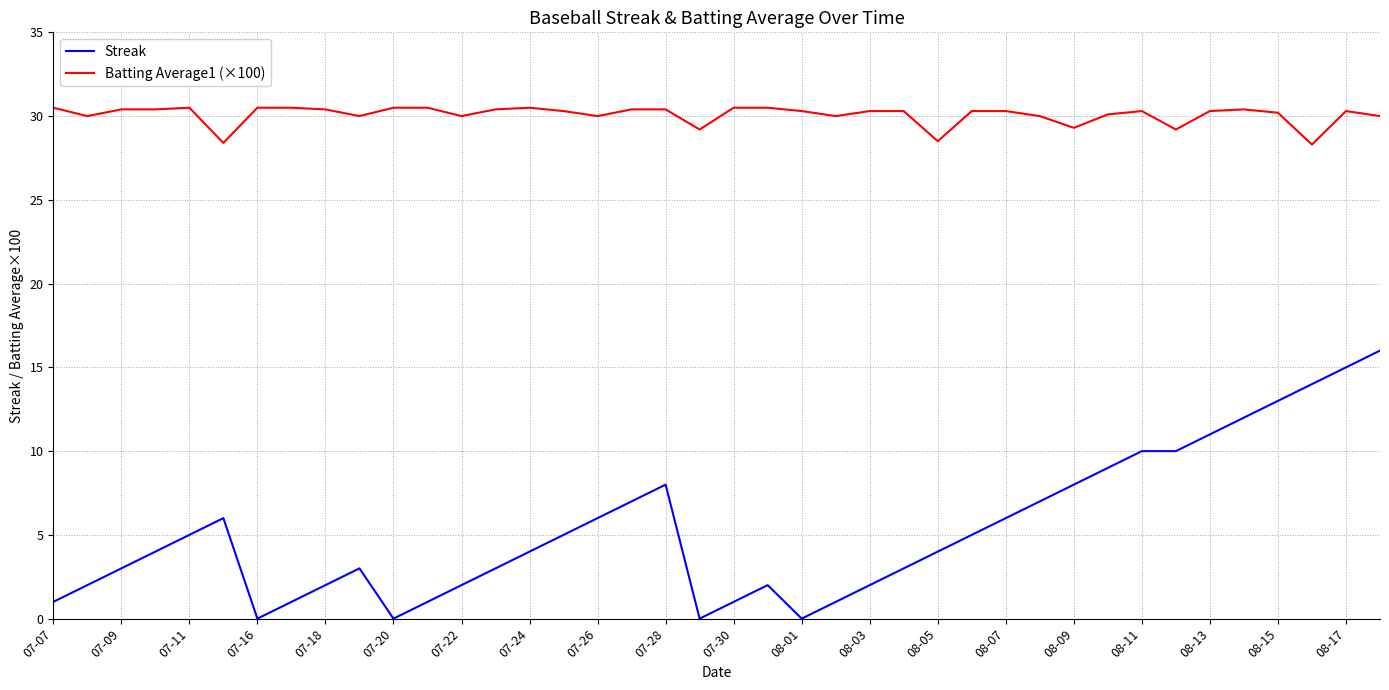

Which series has the largest total across all categories?

Batting Average1 (×100)